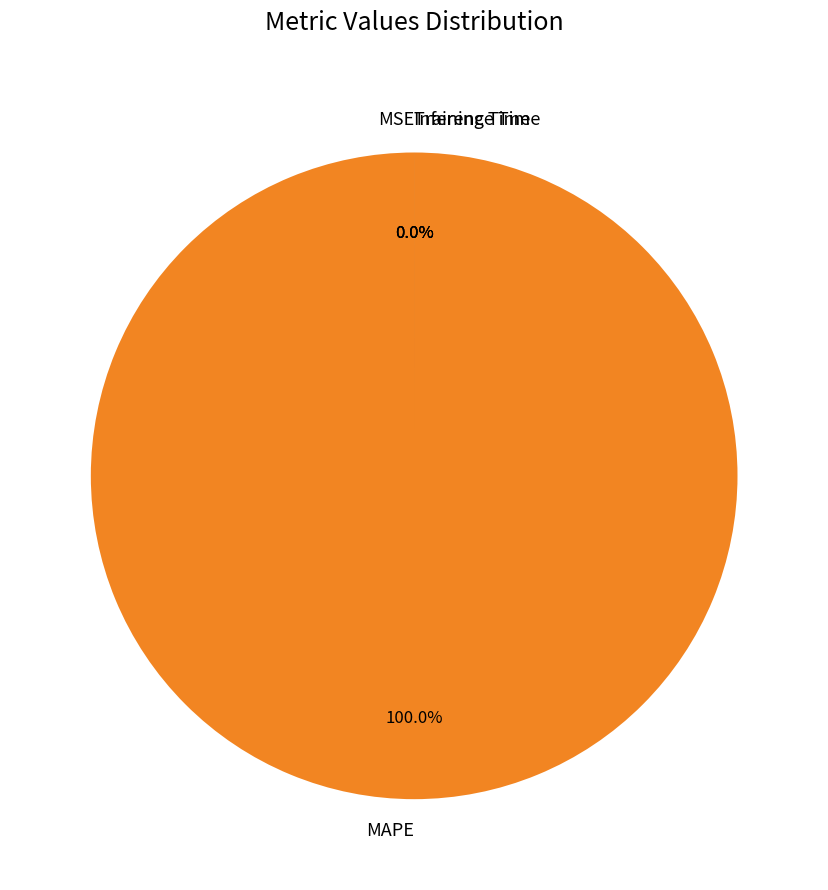

Count the number of slices in the pie.

4